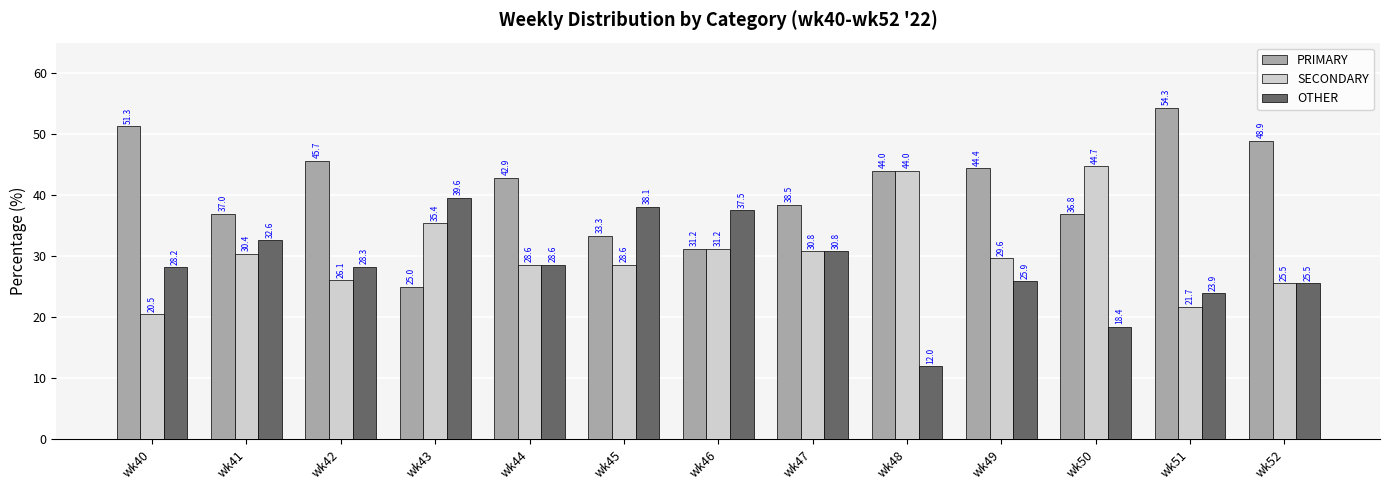

What is the difference between the maximum and minimum values in the PRIMARY series?

29.3